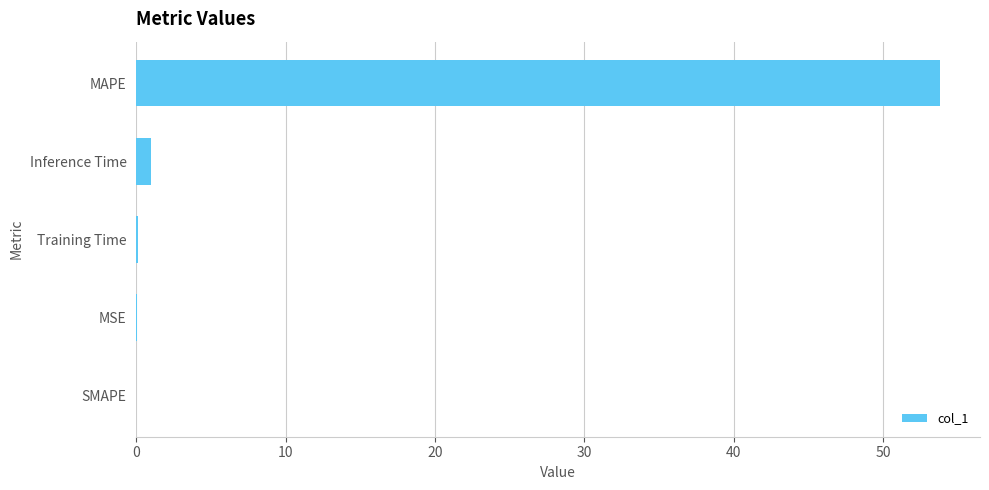

How many series are shown in this chart?

1